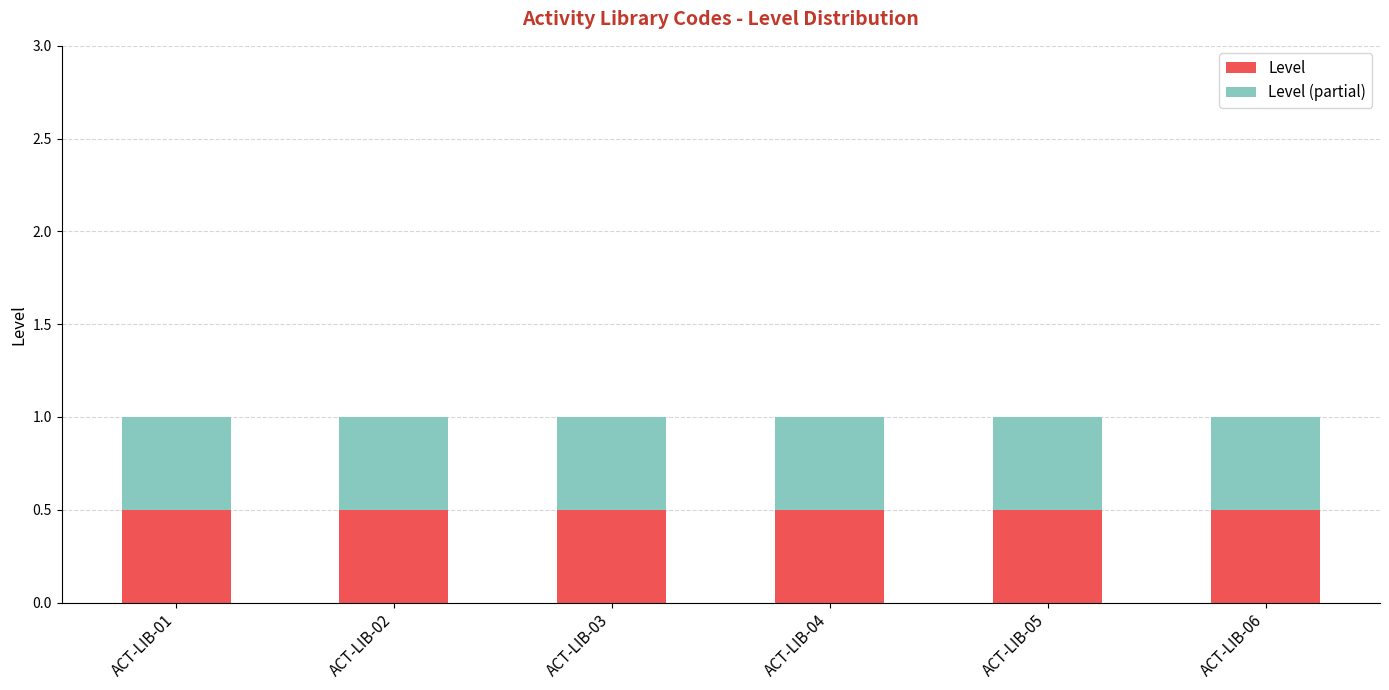

List the labels in order of Level value, smallest first.

ACT-LIB-01, ACT-LIB-02, ACT-LIB-03, ACT-LIB-04, ACT-LIB-05, ACT-LIB-06